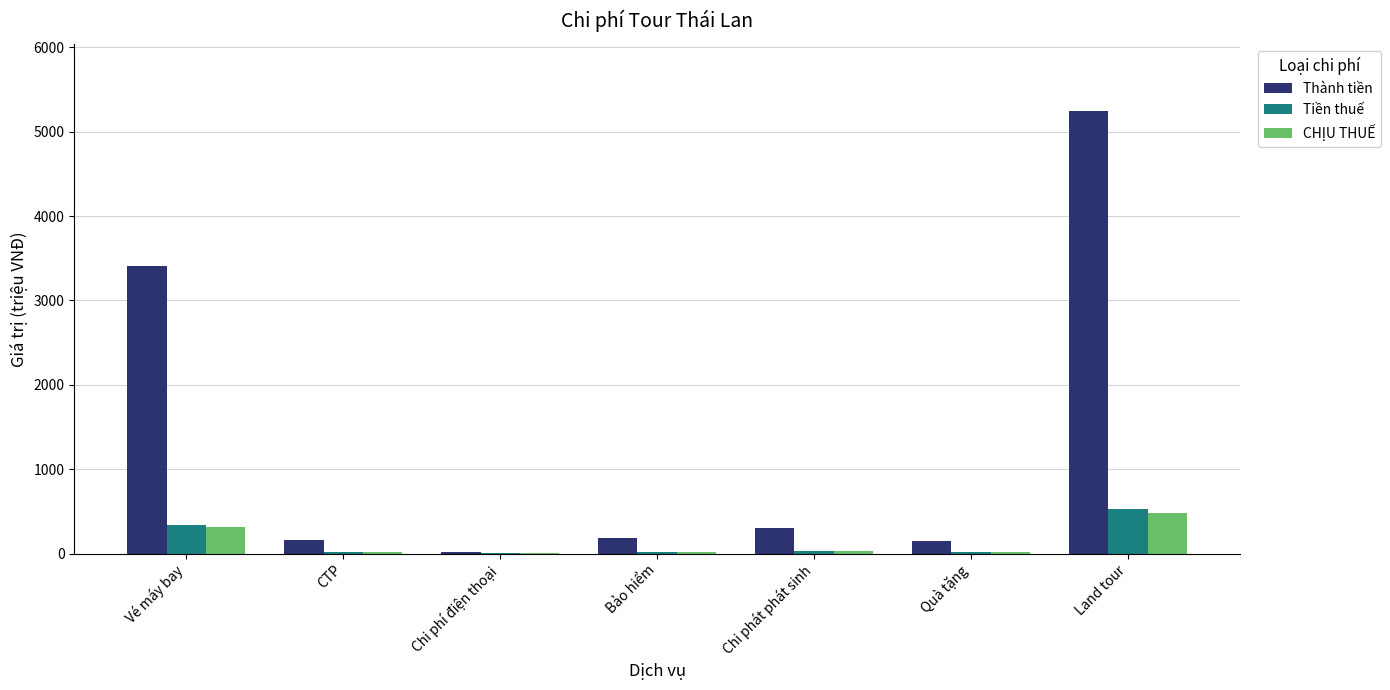

What is the greatest value displayed?

5250.0